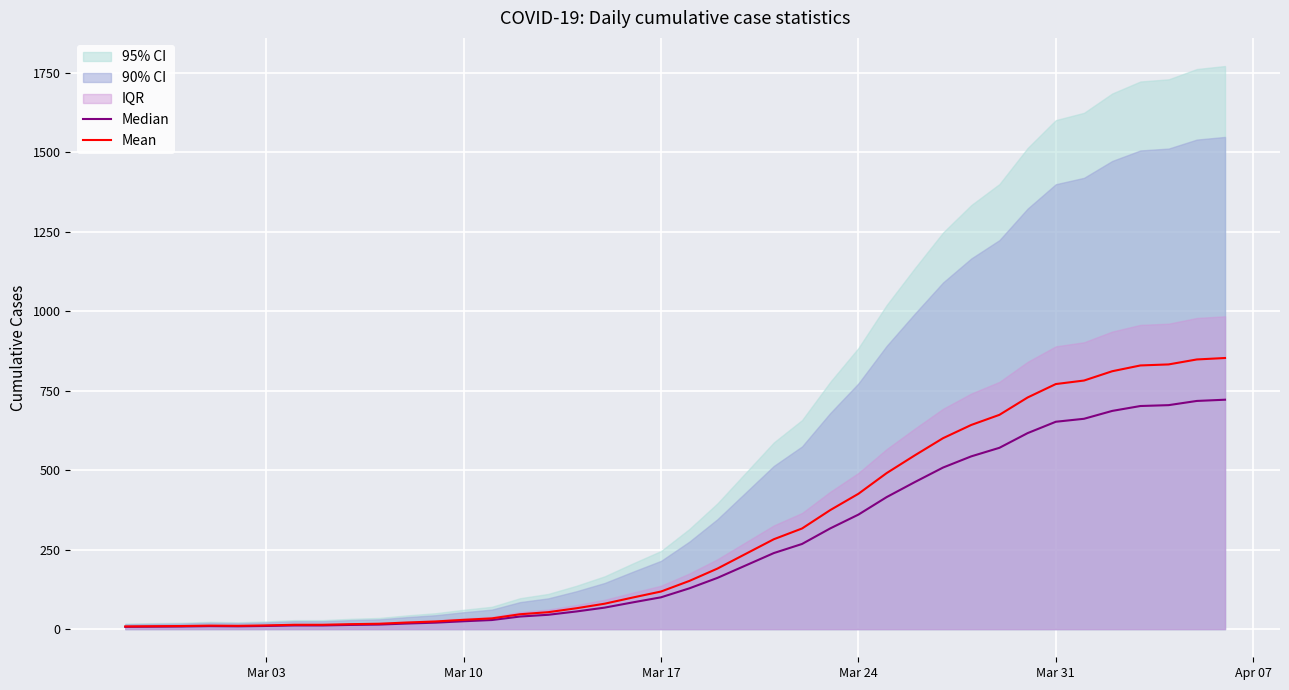

What is the maximum value for Mean?

852.8